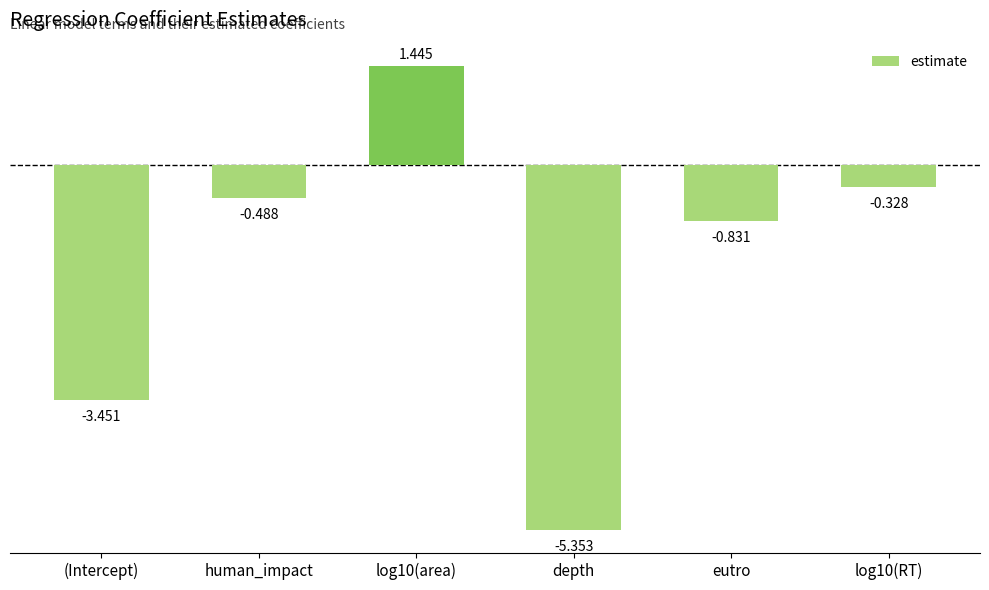

How many data points does each series have?

6